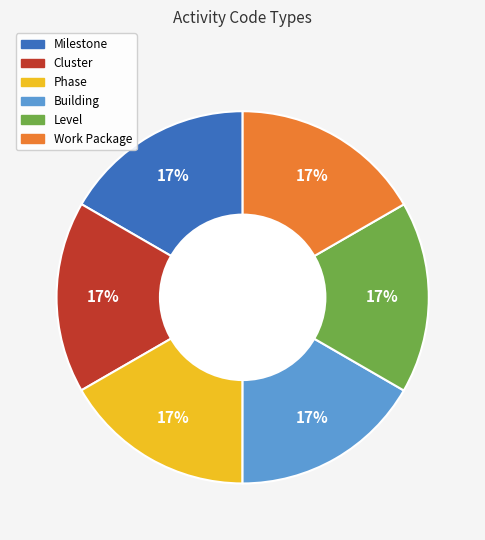

Does any single category account for the majority?

No